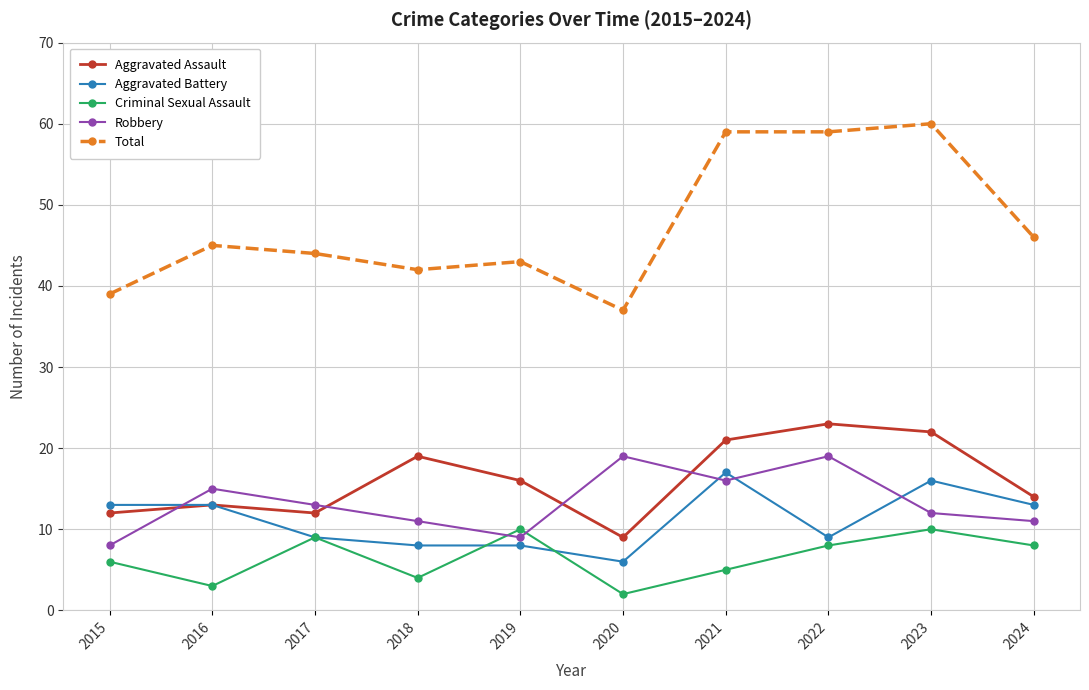

Where is Total nearest to the value 48?

2024